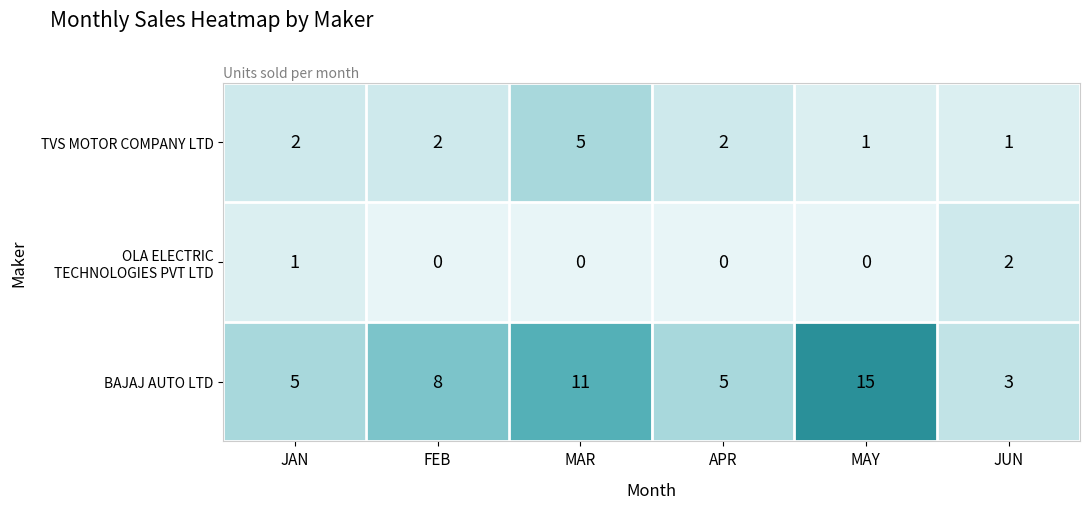

What is the average value of the BAJAJ AUTO LTD series?

8